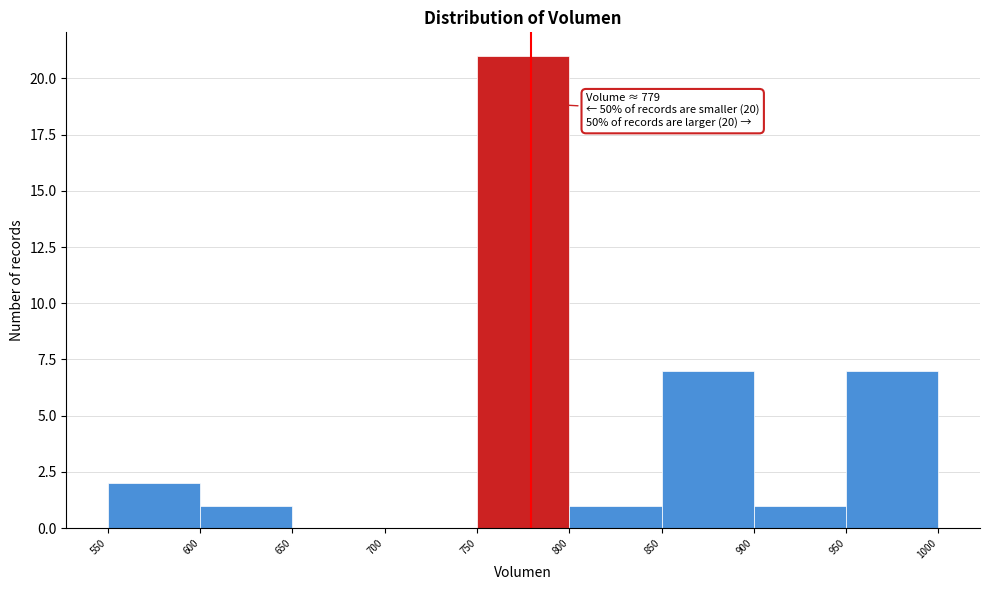

Over which range of the x-axis is the bar tallest?

750 to 800